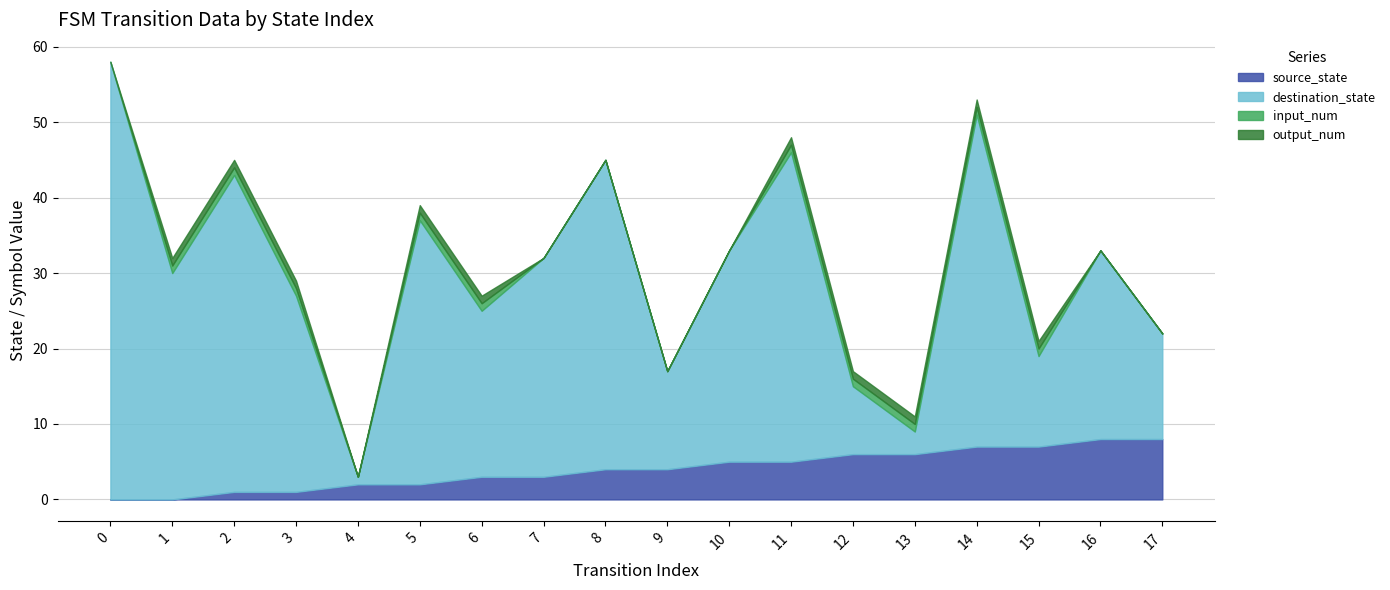

The value of destination_state at 12 is 9. True or false?

True